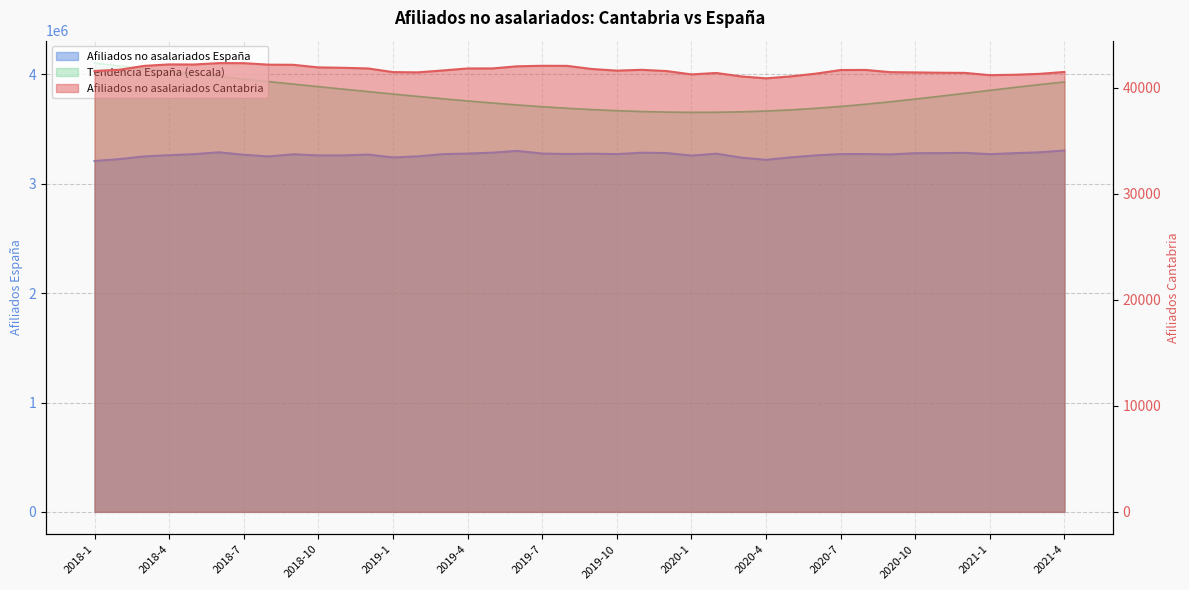

True or false: Afiliados no asalariados Cantabria has more than 0 interior local peaks.

True